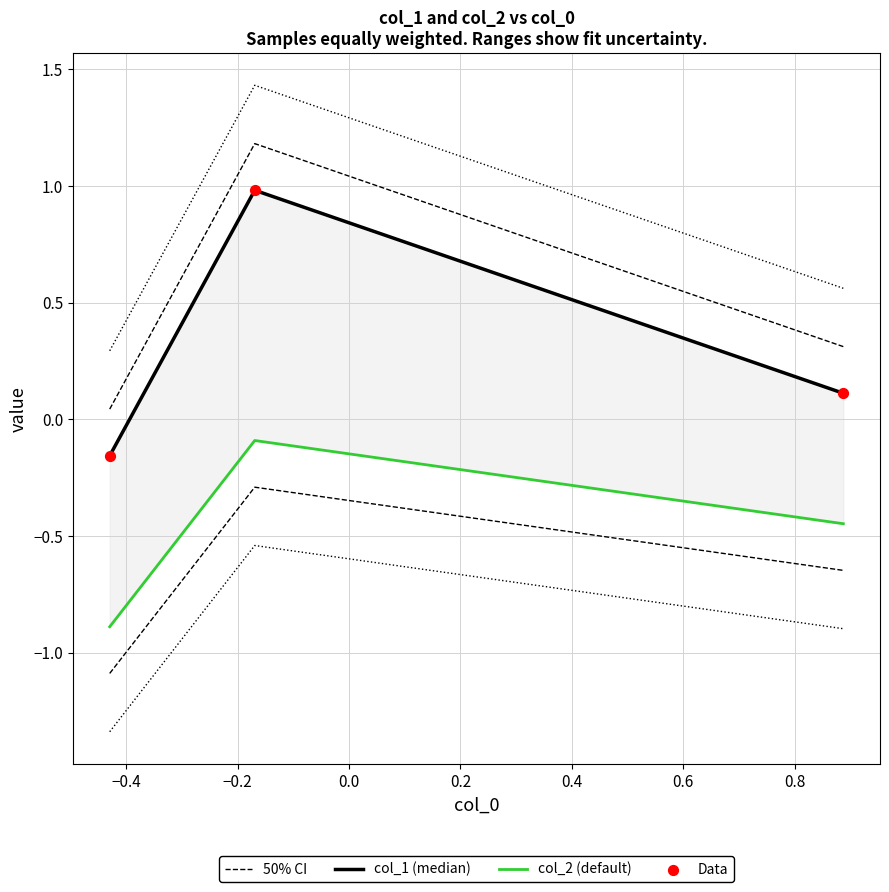

At how many categories does at least one series exceed 0?

3